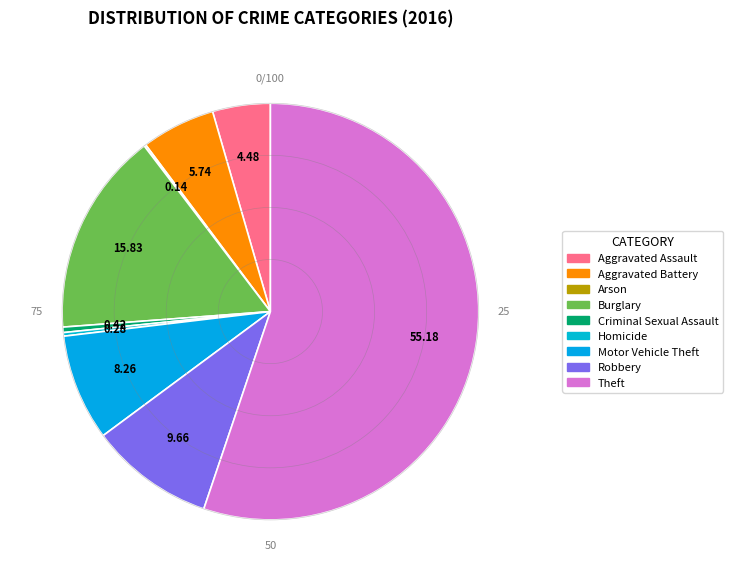

To the nearest percent, what is the average slice percentage?

11%